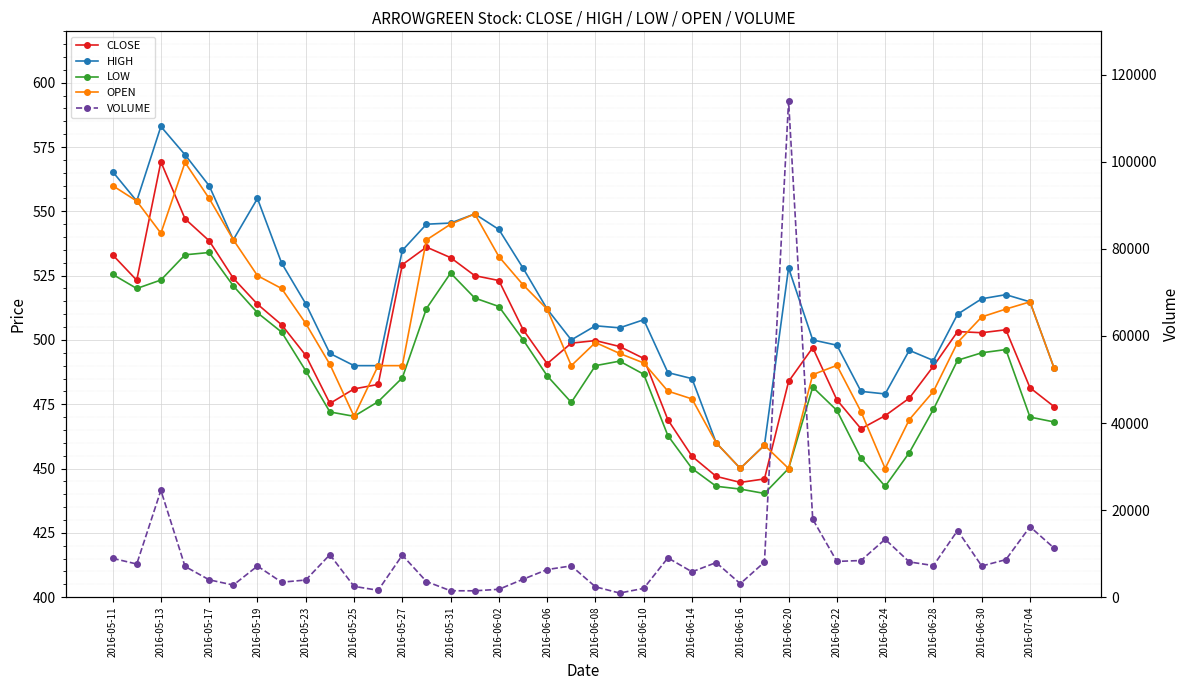

What is the sum of the OPEN values at 35 and 2016-06-08?

969.3